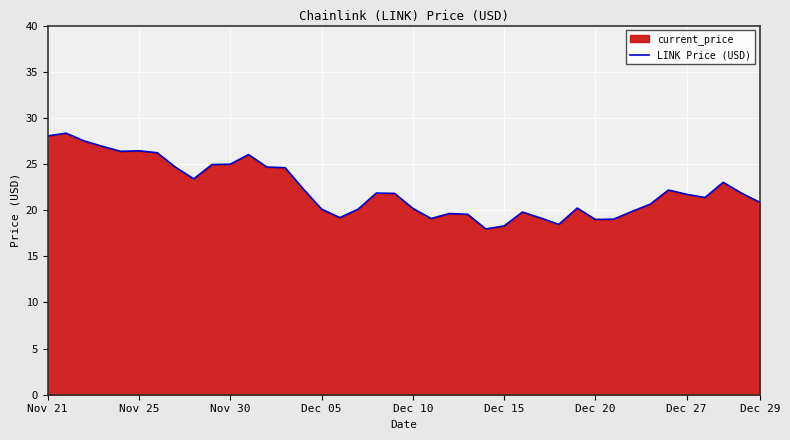

How many lines are shown in the chart?

1